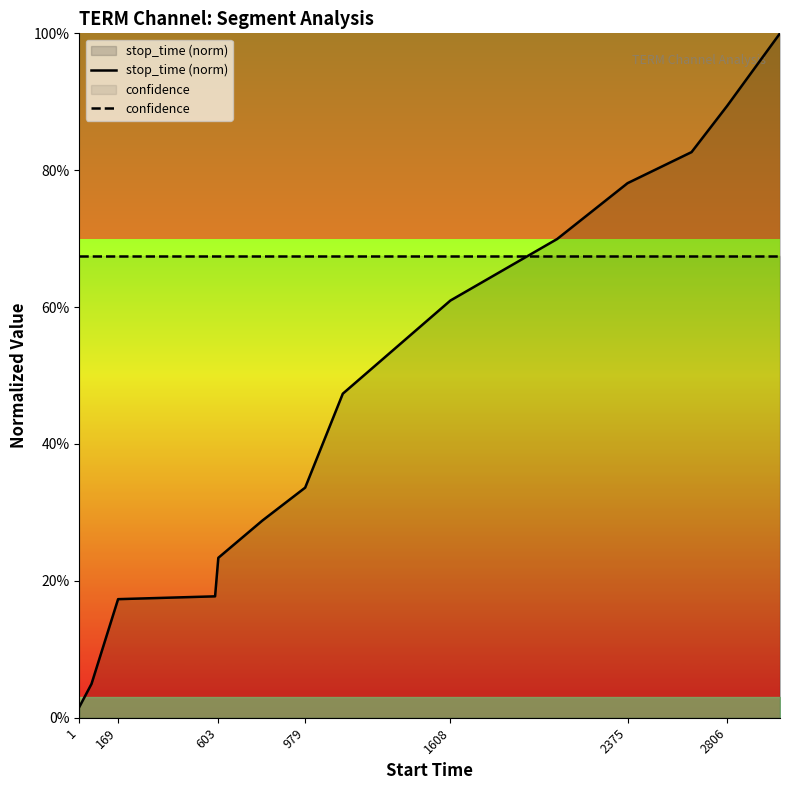

Rank the series by their average value, from highest to lowest.

confidence, stop_time (norm)